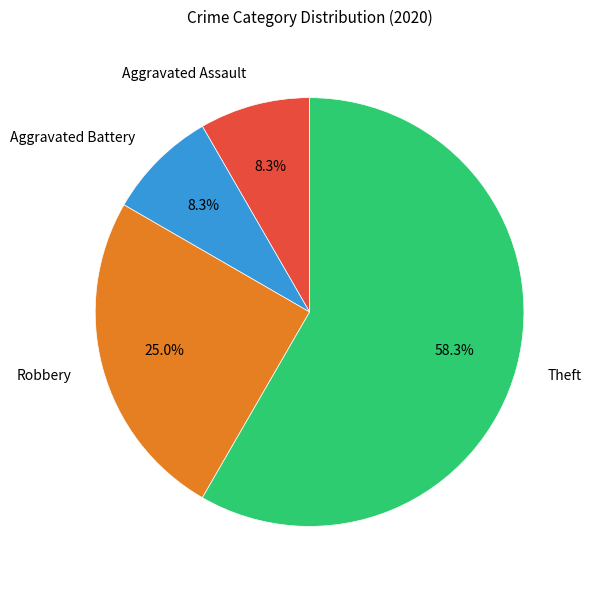

Is the sum of Theft and Aggravated Battery greater than half?

Yes